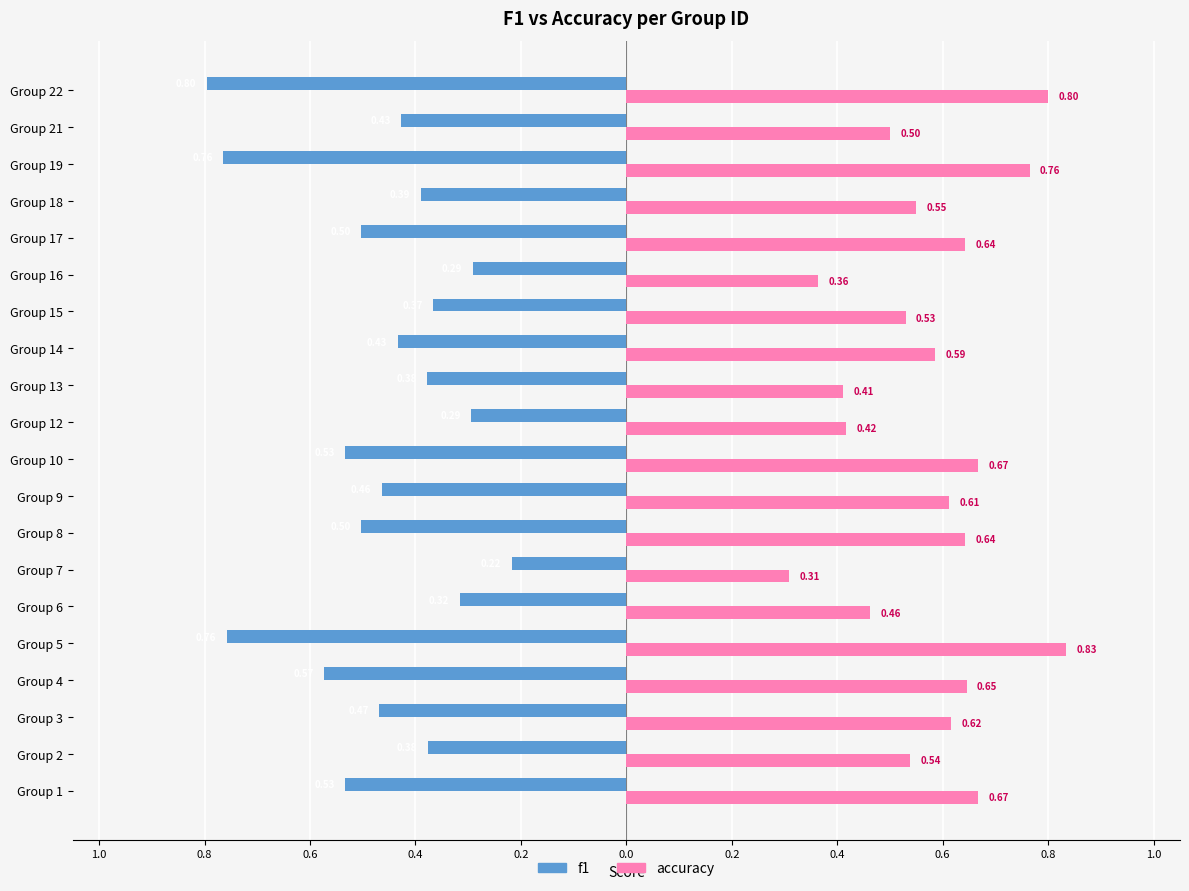

What is the value of the accuracy bar at the 16th from the left?

0.6